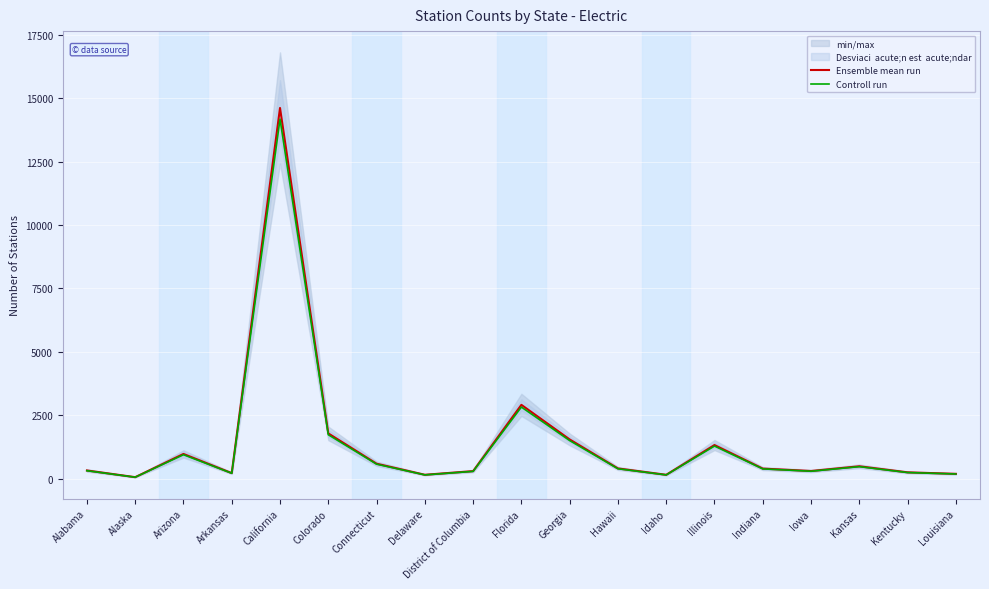

Is this an area chart (filled region under the line)?

No